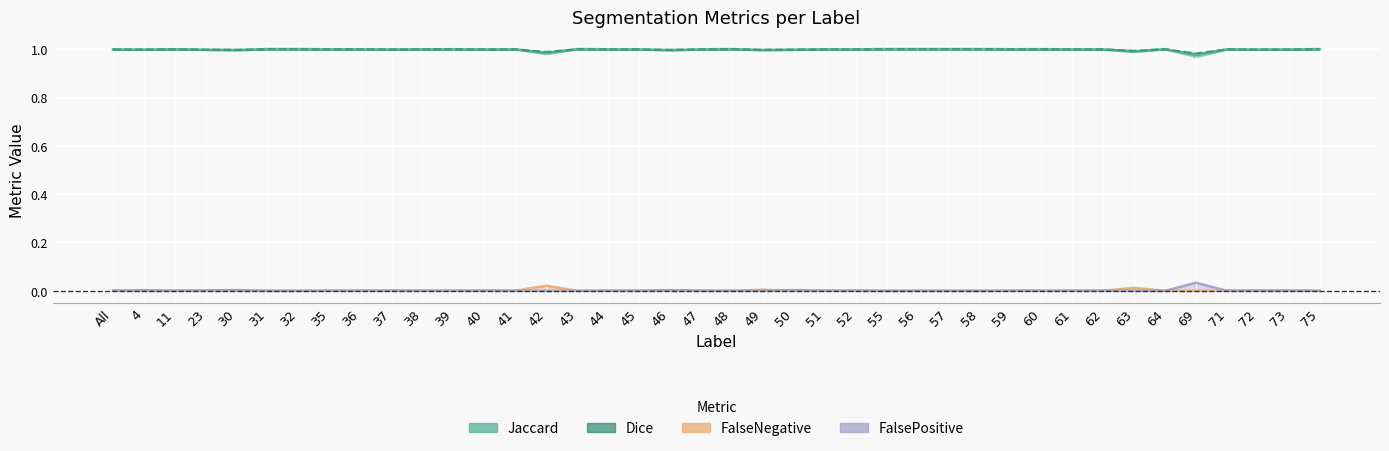

Rank the categories by FalseNegative value from lowest to highest.

4, 11, 31, 32, 43, 48, 50, 52, 55, 56, 57, 58, 64, 69, 75, 51, 36, 71, 60, 39, 41, 59, 44, 38, 62, 37, 35, 61, 45, All, 72, 40, 47, 73, 30, 23, 46, 49, 63, 42